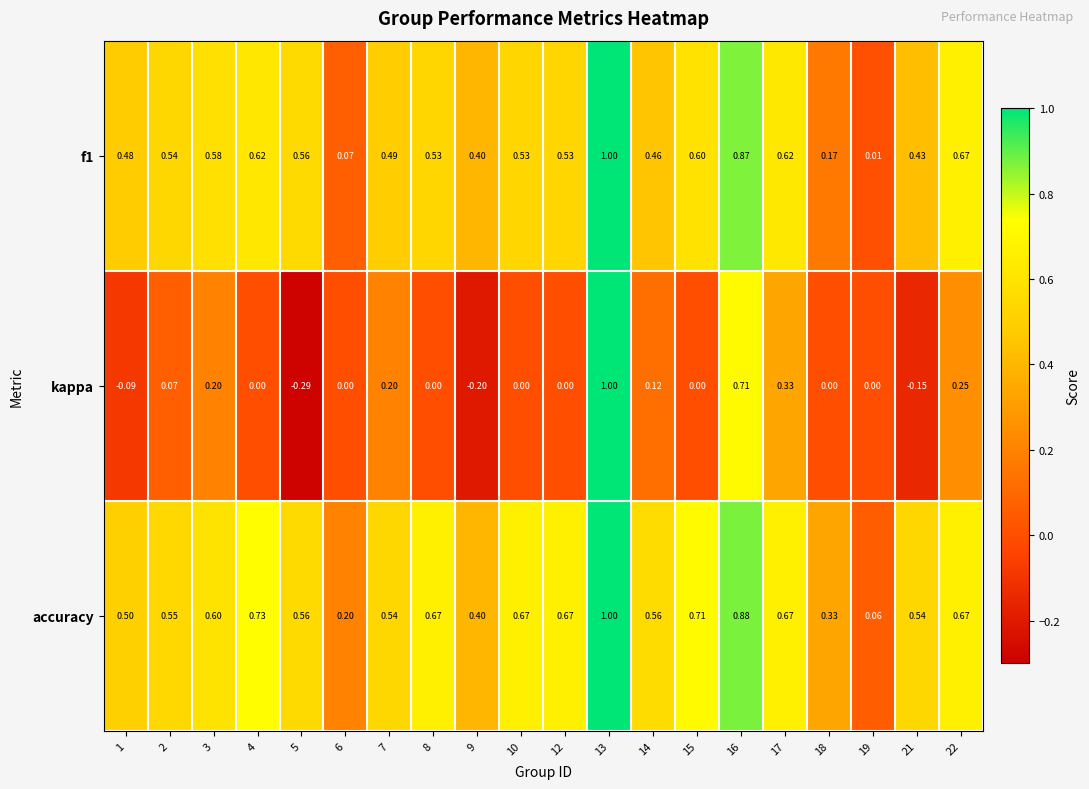

Which series has the largest total across all categories?

accuracy